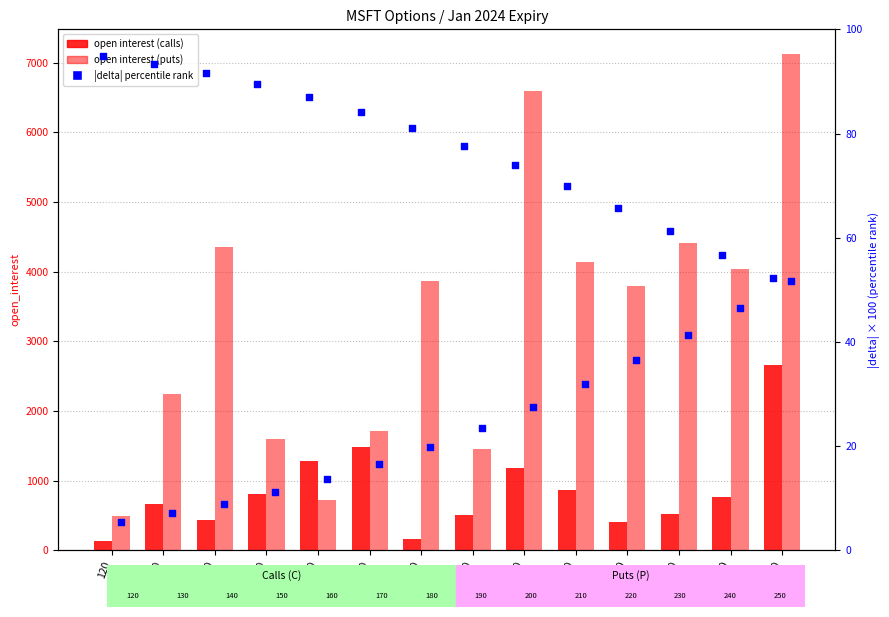

Which series contains the lowest Y value?

delta_P (percentile)